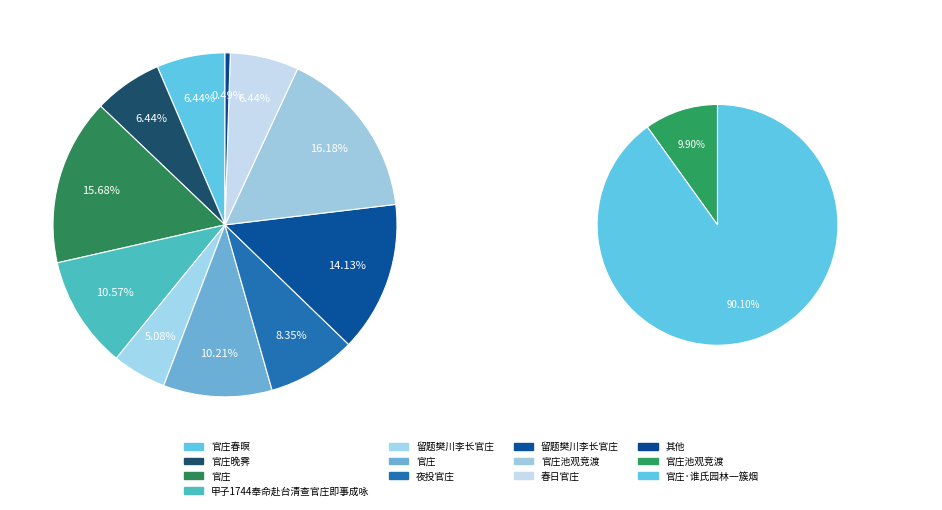

True or false: 春日官庄 accounts for 1% of the total.

False